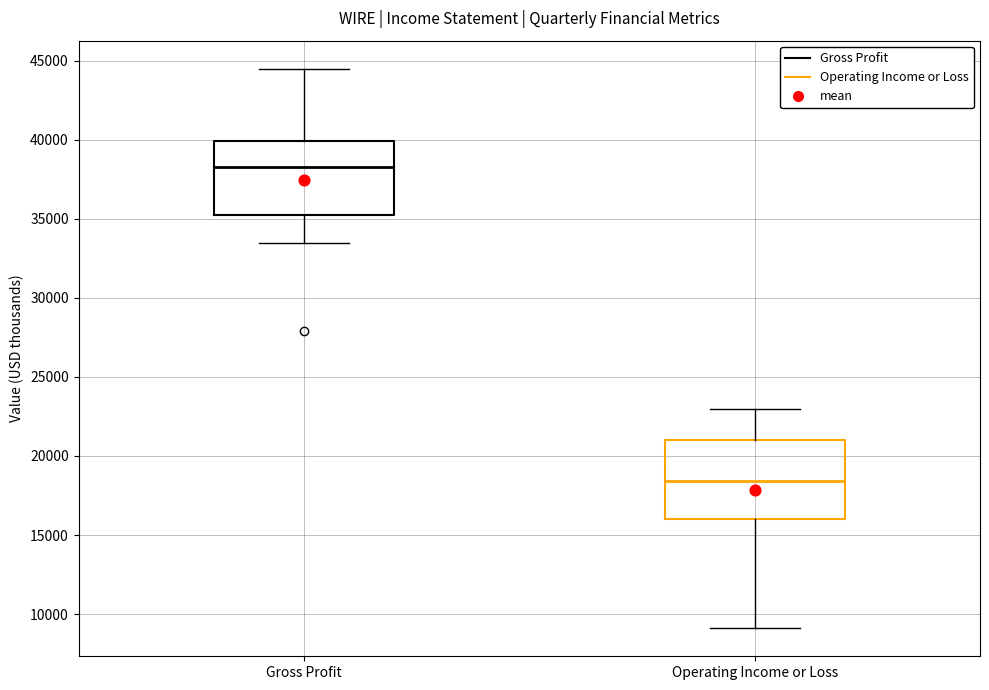

Reading left to right, read every box against the y-axis: the position of its median line, the range the box covers, and the ends of its whiskers. The values are not printed on the chart, so give them approximately, as read against the axis.

Gross Profit: median 38500, box 35000 to 40000, whiskers 33500 to 44500
Operating Income or Loss: median 18500, box 16000 to 21000, whiskers 9000 to 23000